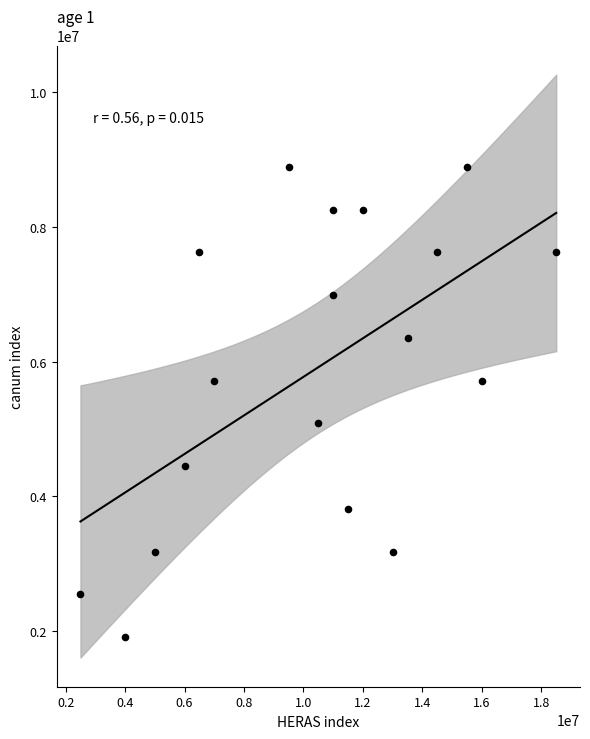

What is the range of Y values (max minus min)?

6985000